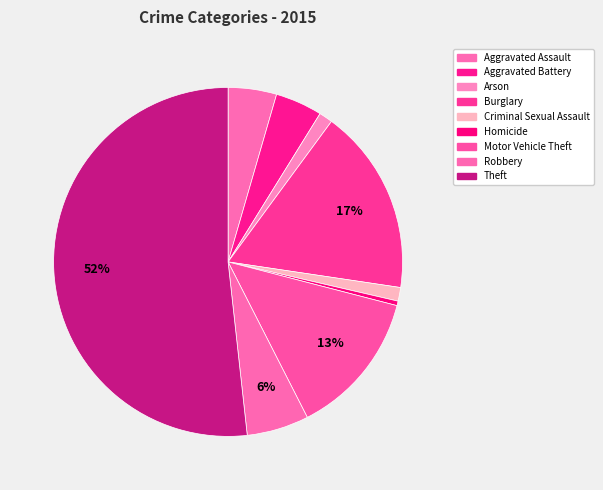

How many segments does this pie chart have?

9